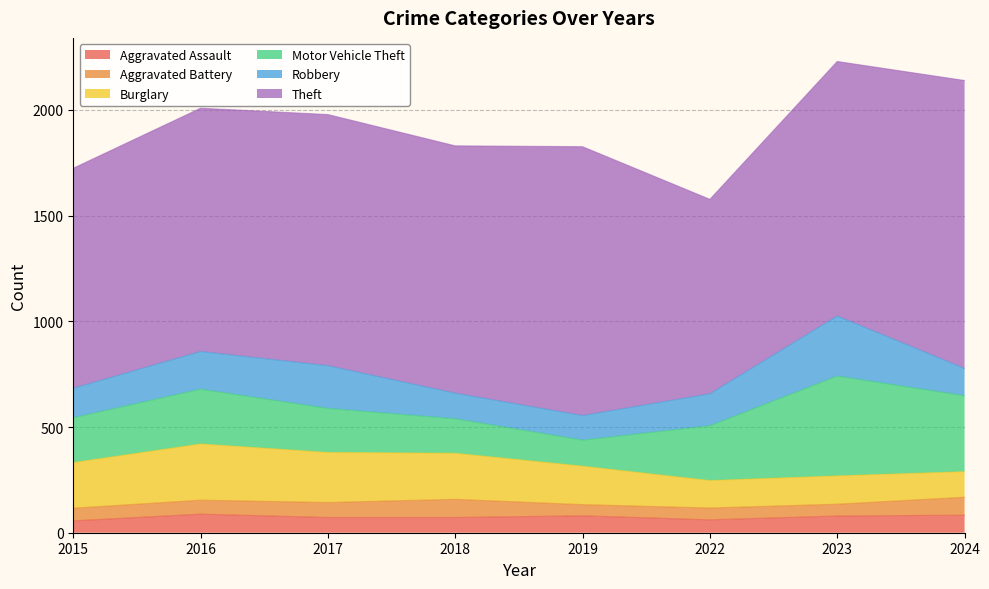

Reading right to left, what are all the values shown in this chart?

Aggravated Assault: 83	79	61	80	72	72	88	56
Aggravated Battery: 85	56	56	53	86	71	66	60
Burglary: 121	134	130	182	218	237	266	216
Motor Vehicle Theft: 359	472	259	123	163	208	259	212
Robbery: 129	284	151	116	121	202	178	139
Theft: 1362	1204	920	1272	1170	1188	1151	1041